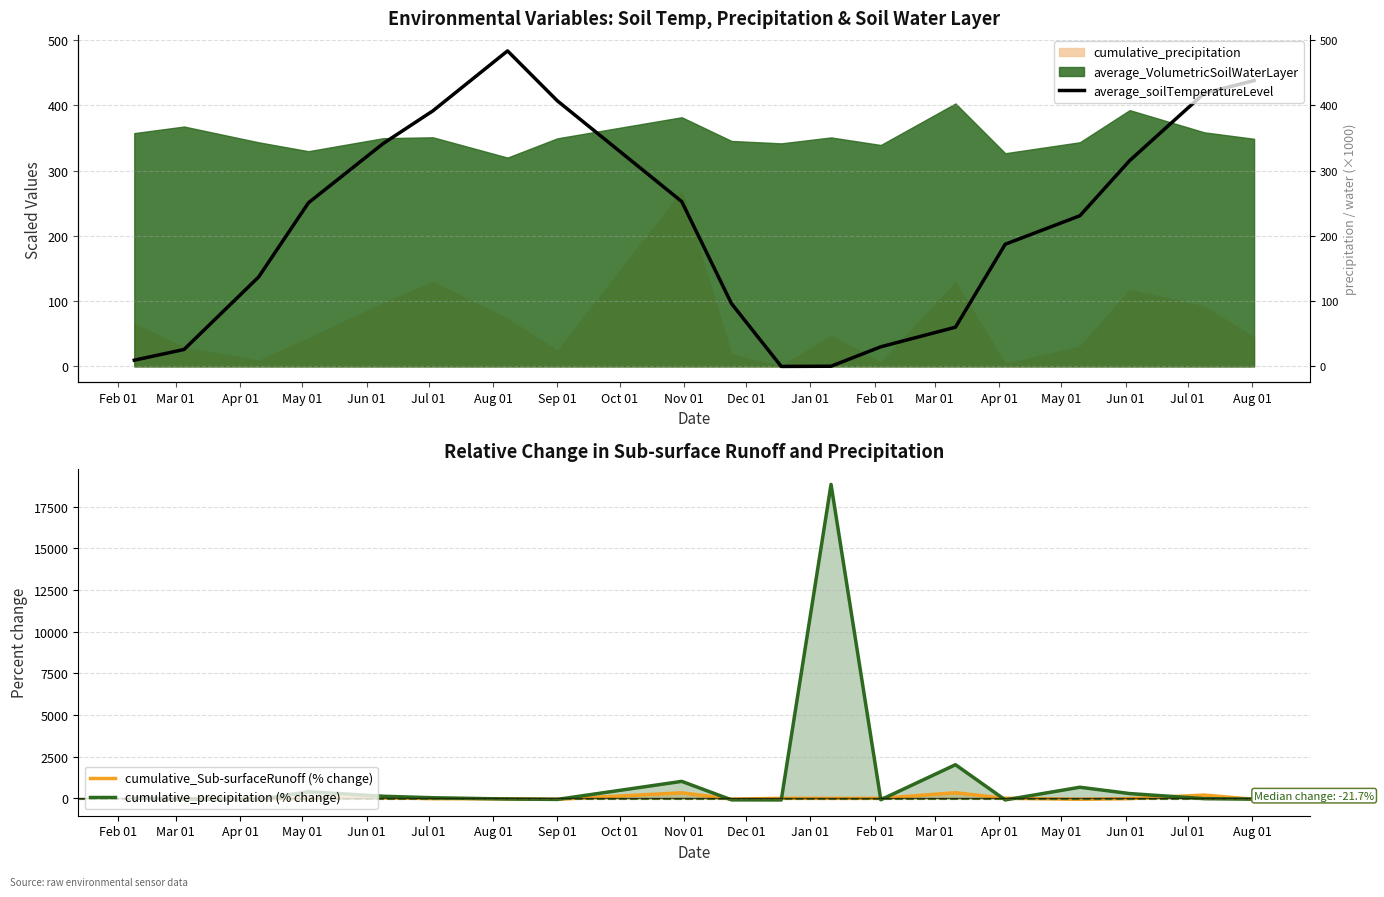

What is the highest value of the cumulative_precipitation (% change) series?

18832.0